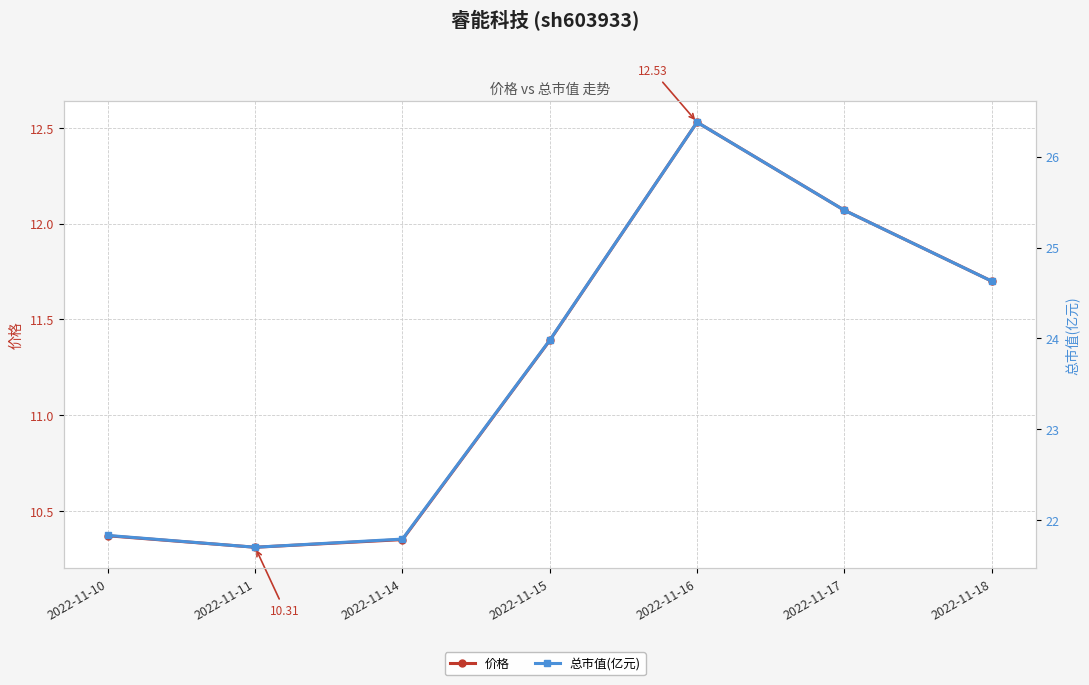

Does the chart display data point markers on the line(s)?

Yes